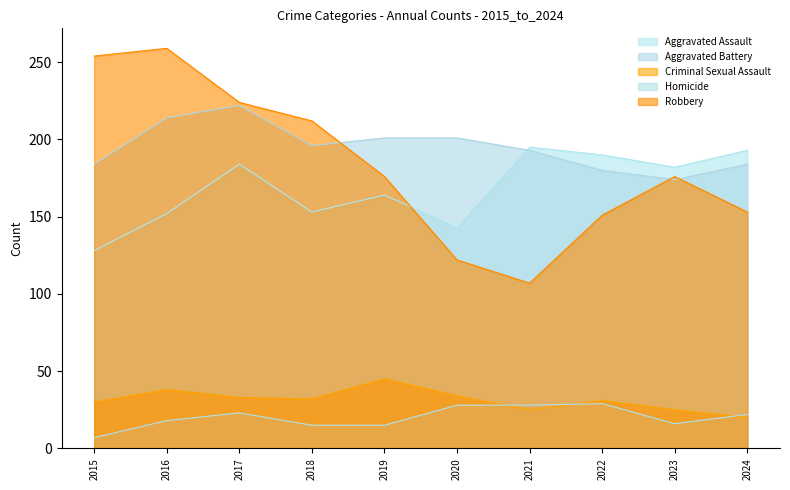

Rank the categories by Aggravated Assault value from lowest to highest.

2015, 2020, 2016, 2018, 2019, 2023, 2017, 2022, 2024, 2021